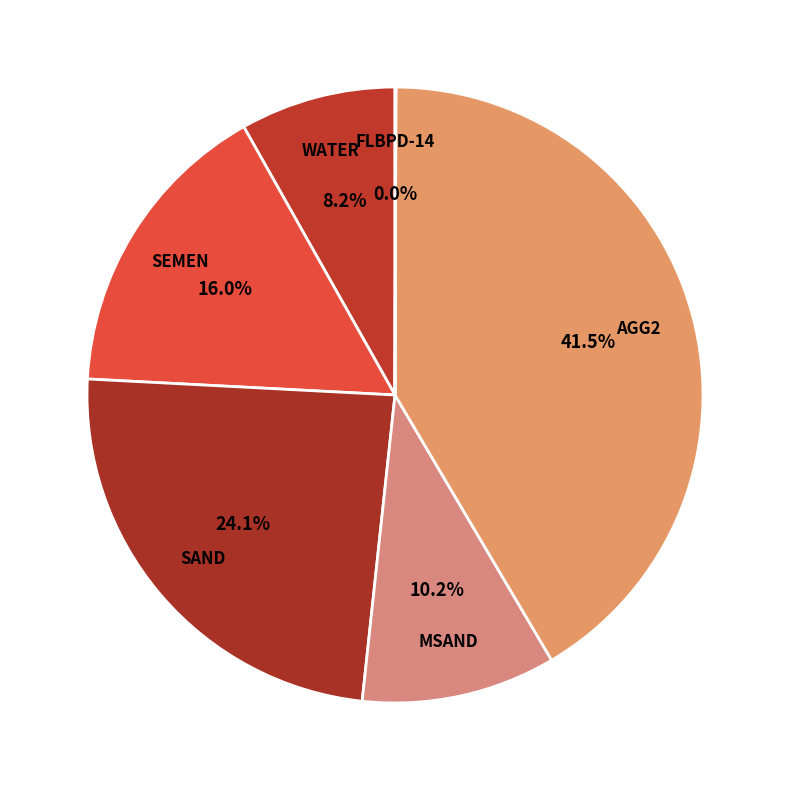

Is there any slice that represents more than half of the pie?

No